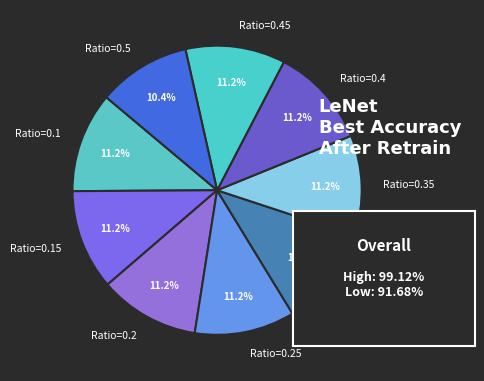

How much of the chart is everything except Ratio=0.25?

88.8%